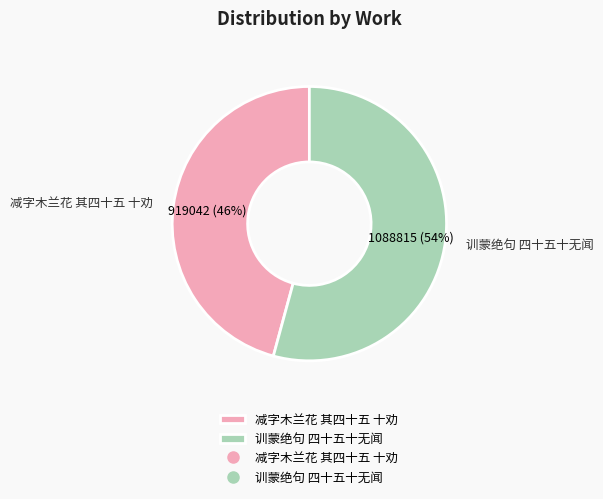

The 减字木兰花 其四十五 十劝 slice represents 46% of the pie. True or false?

True